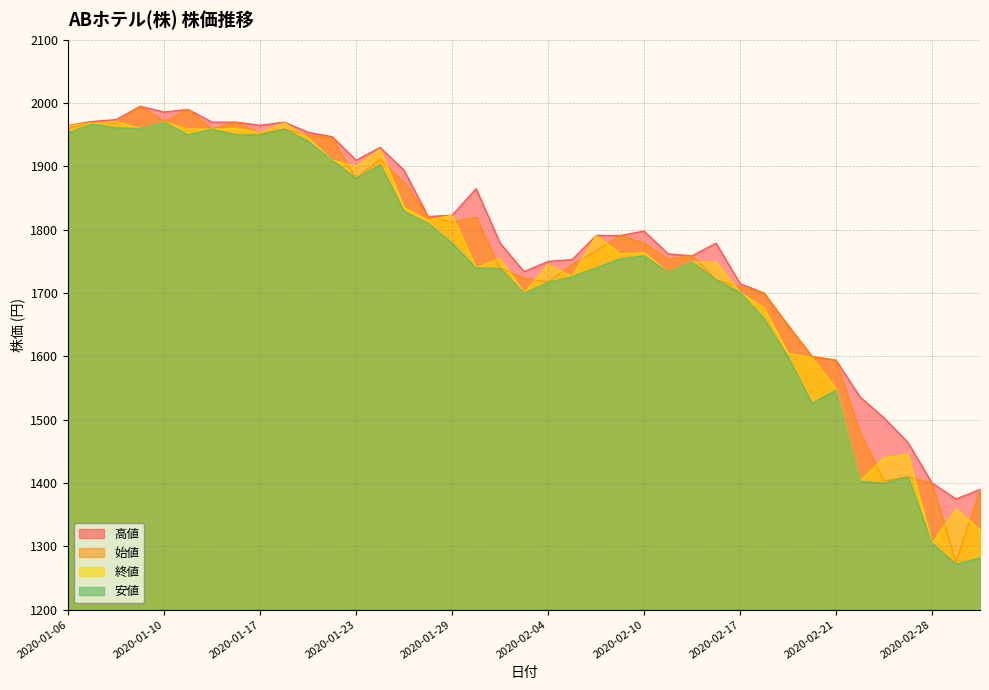

How many lines are shown in the chart?

4